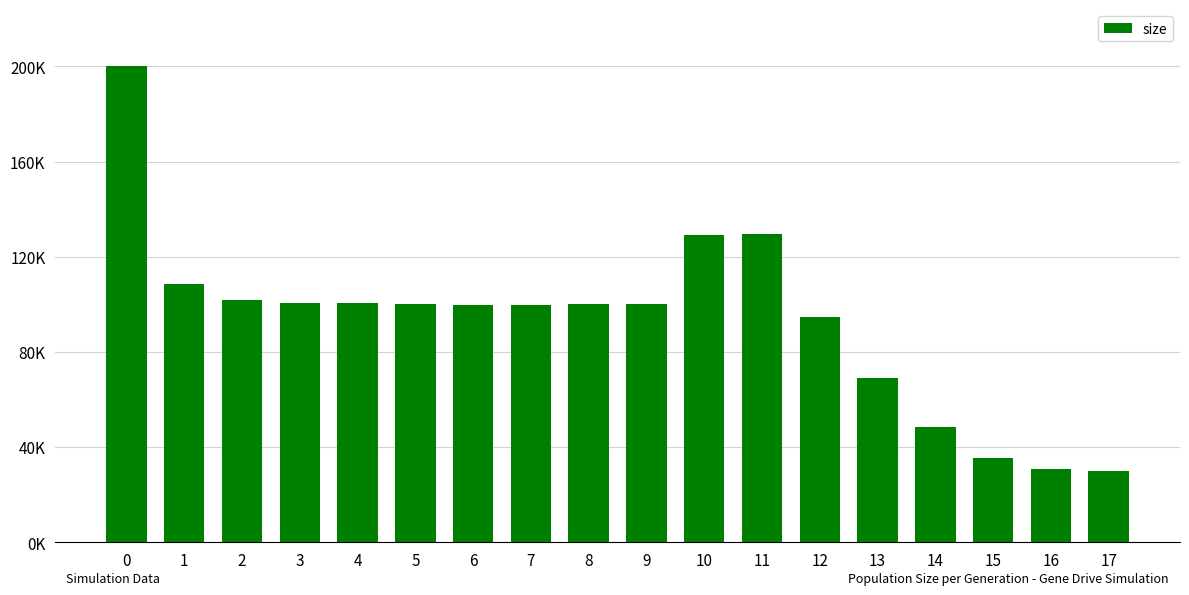

What is the value of the 15th bar from the left?

48387